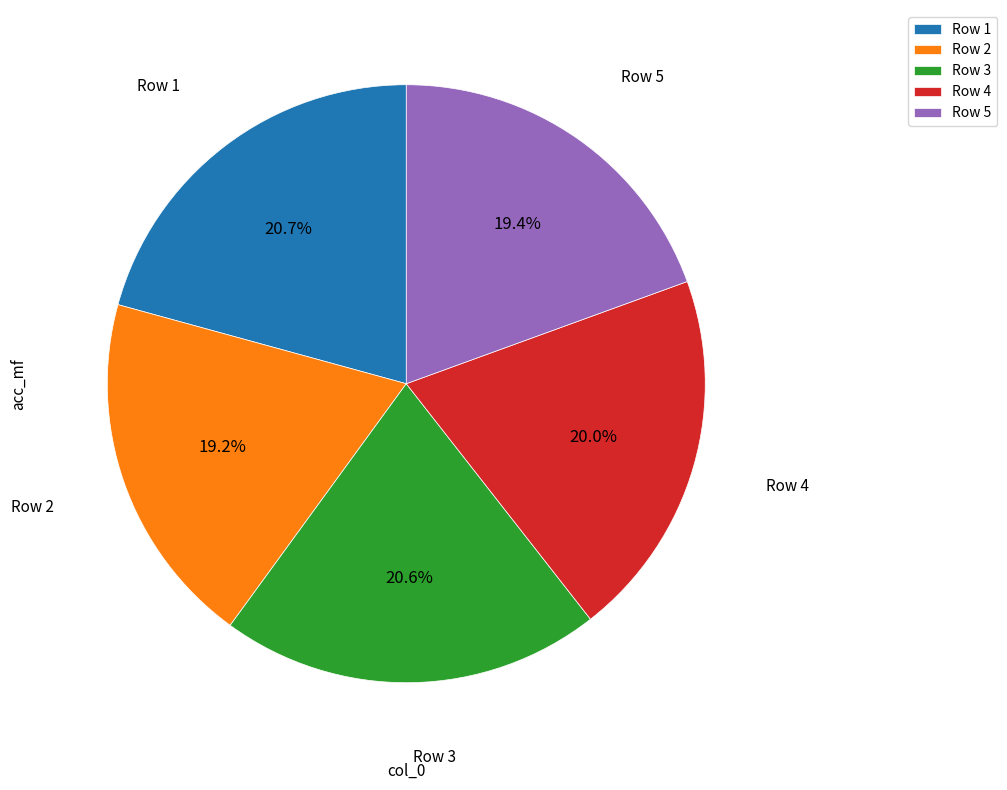

Combined, what portion of the pie is Row 5 and Row 4?

39.4%